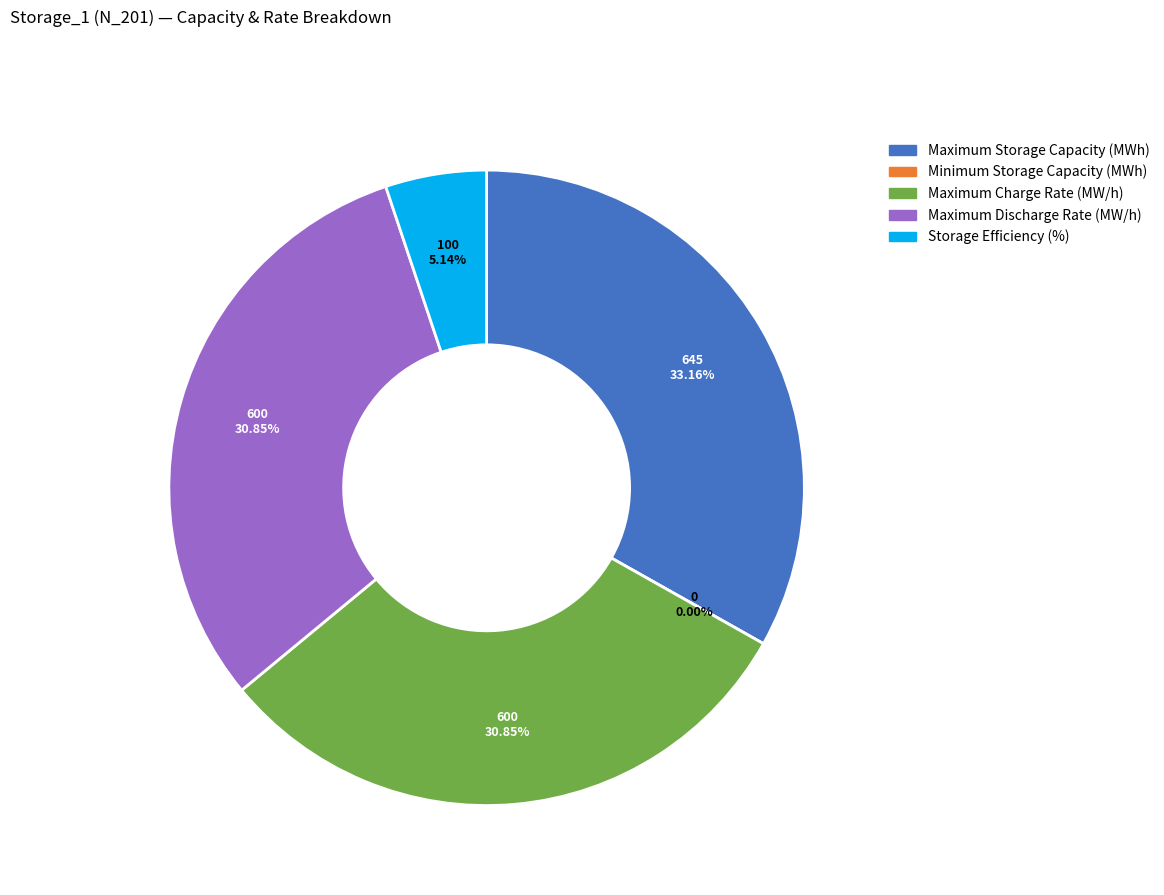

Which category has the biggest portion of the pie?

Maximum Storage Capacity (MWh)